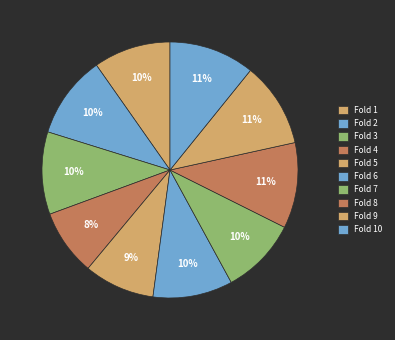

True or false: Fold 6 accounts for 16% of the total.

False